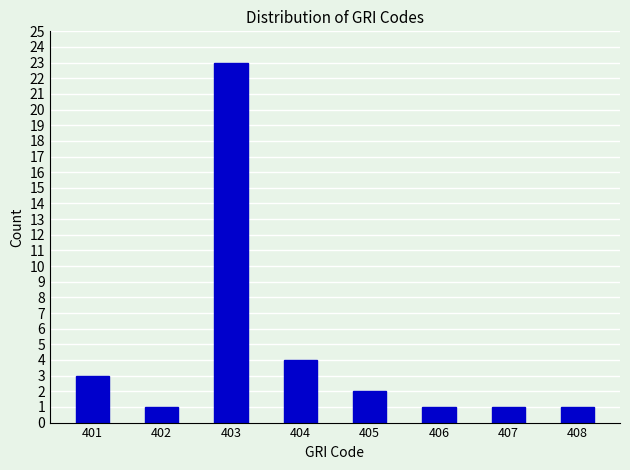

Reading right to left, transcribe all the data shown in this chart.

1	1	1	2	4	23	1	3